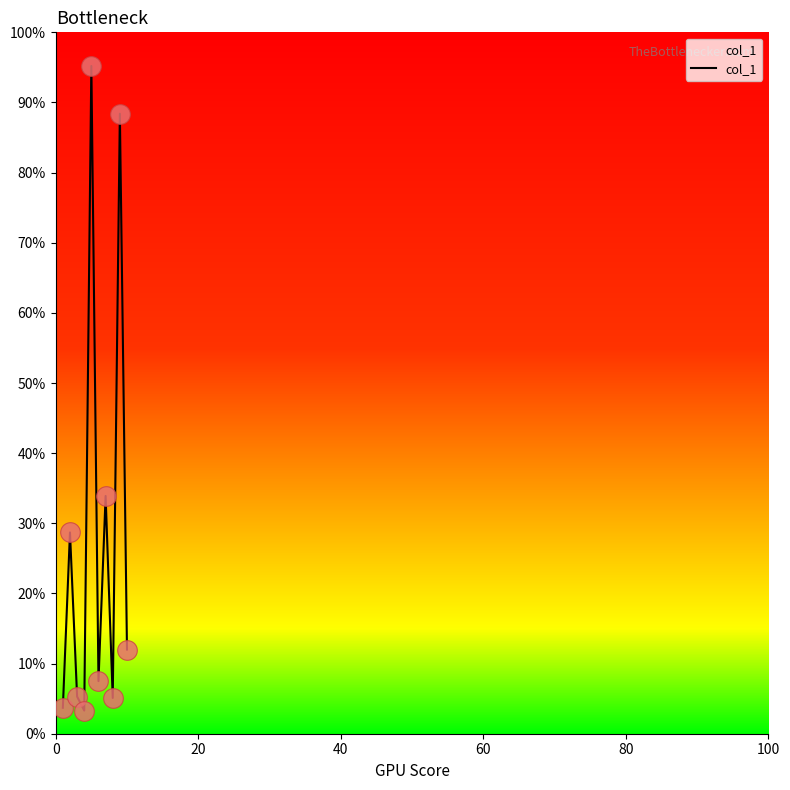

What is the greatest value displayed?

95.2